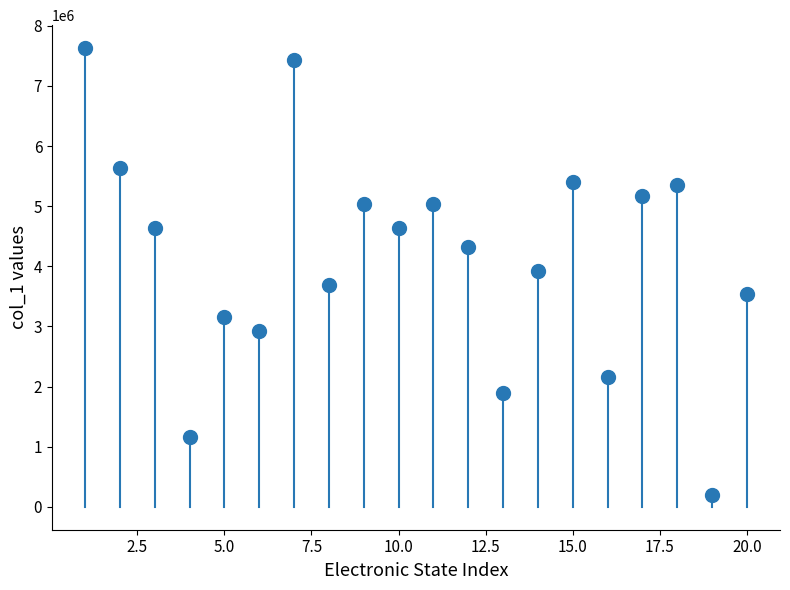

What is the range of Y values (max minus min)?

7437251